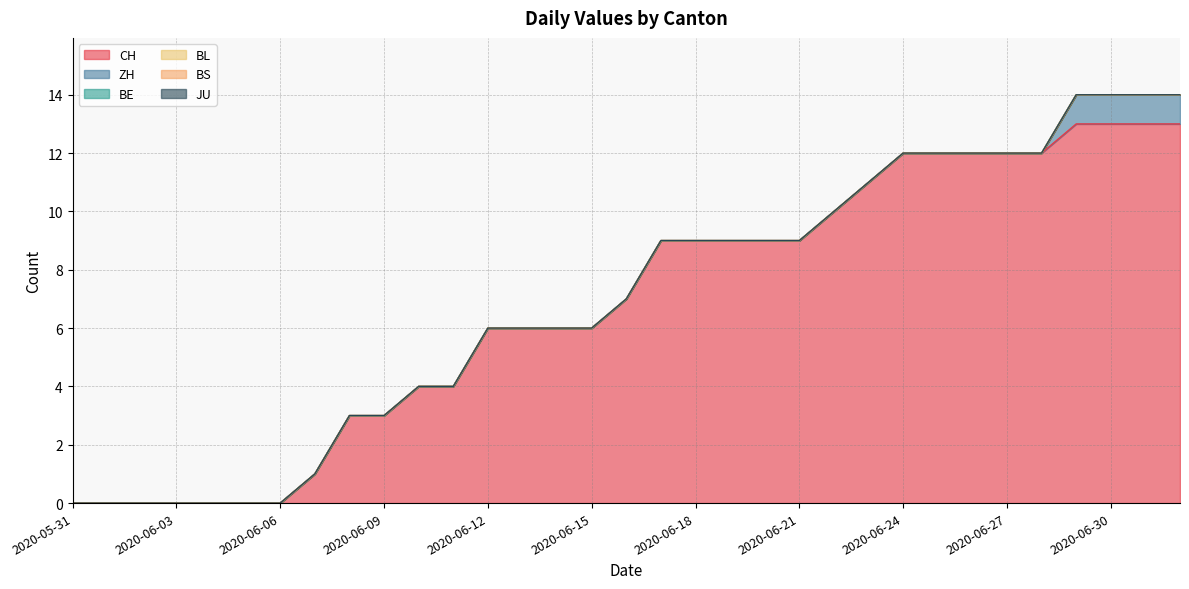

True or false: CH and BS intersect in this chart.

False